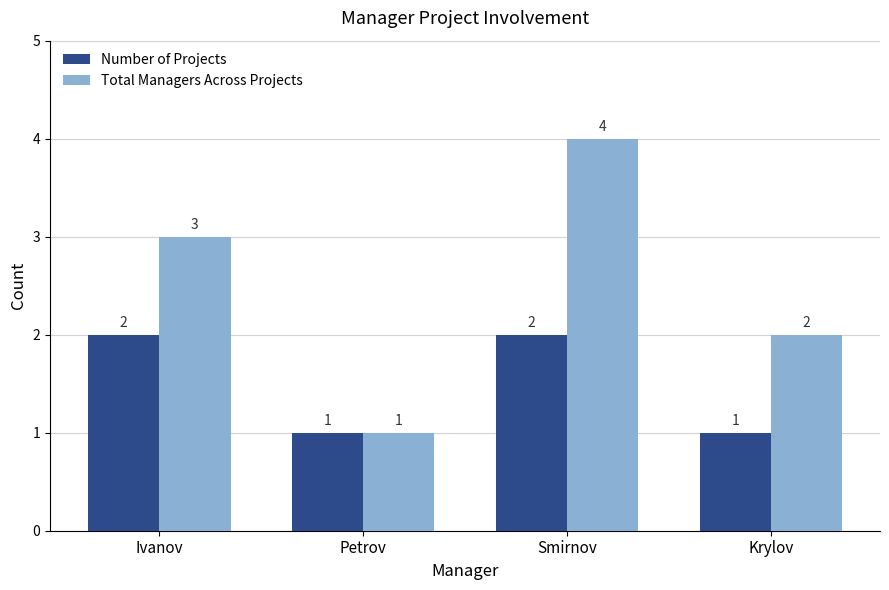

At which label is Total Managers Across Projects closest to 2?

Krylov